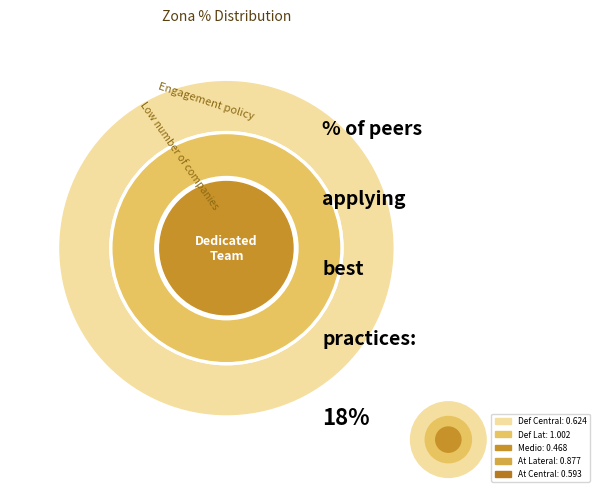

Does any single category account for the majority?

No